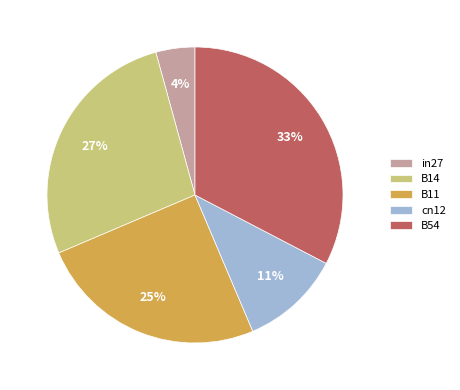

Do in27 and B14 together represent more than half of the pie?

No